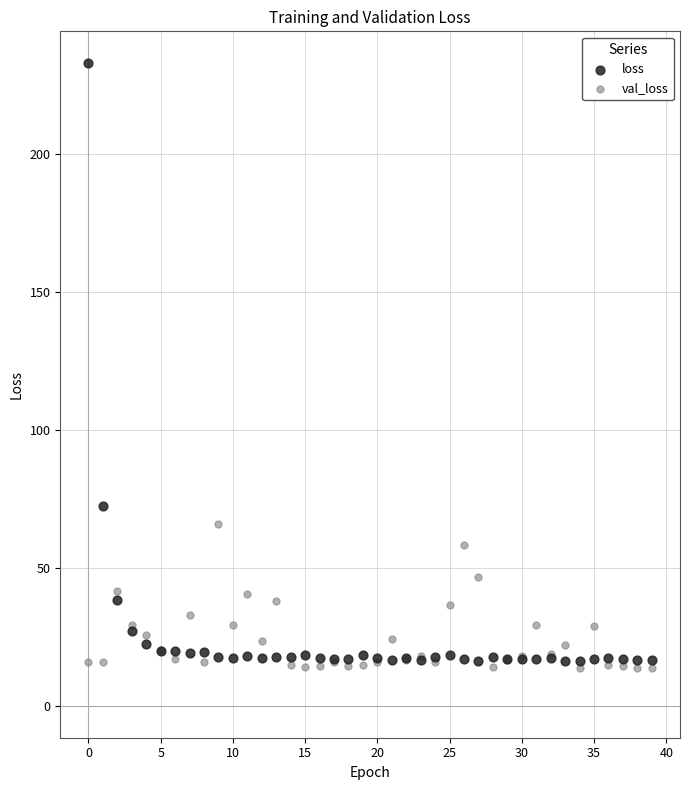

Which series has the largest Y range (max minus min)?

loss